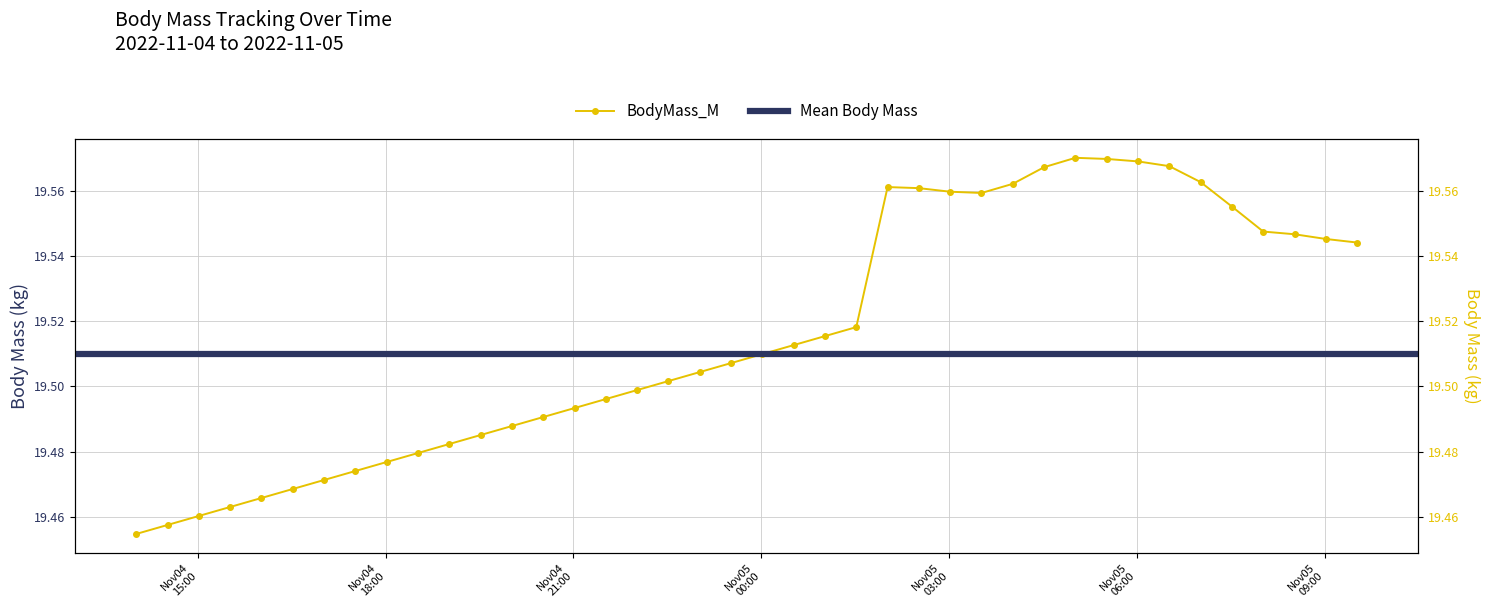

Reading right to left, what are all the values shown in this chart?

2022-11-05 09:31:00=19.5	2022-11-05 09:01:00=19.5	2022-11-05 08:31:00=19.5	2022-11-05 08:01:00=19.5	2022-11-05 07:31:00=19.6	2022-11-05 07:01:00=19.6	2022-11-05 06:31:00=19.6	2022-11-05 06:01:00=19.6	2022-11-05 05:31:00=19.6	2022-11-05 05:01:00=19.6	2022-11-05 04:31:00=19.6	2022-11-05 04:01:00=19.6	2022-11-05 03:31:00=19.6	2022-11-05 03:01:00=19.6	2022-11-05 02:31:00=19.6	2022-11-05 02:01:00=19.6	2022-11-05 01:31:00=19.5	2022-11-05 01:01:00=19.5	2022-11-05 00:31:00=19.5	2022-11-05 00:01:00=19.5	2022-11-04 23:31:00=19.5	2022-11-04 23:01:00=19.5	2022-11-04 22:31:00=19.5	2022-11-04 22:01:00=19.5	2022-11-04 21:31:00=19.5	2022-11-04 21:01:00=19.5	2022-11-04 20:31:00=19.5	2022-11-04 20:01:00=19.5	2022-11-04 19:31:00=19.5	2022-11-04 19:01:00=19.5	2022-11-04 18:31:00=19.5	2022-11-04 18:01:00=19.5	2022-11-04 17:31:00=19.5	2022-11-04 17:01:00=19.5	2022-11-04 16:31:00=19.5	2022-11-04 16:01:00=19.5	2022-11-04 15:31:00=19.5	2022-11-04 15:01:00=19.5	2022-11-04 14:31:00=19.5	2022-11-04 14:01:00=19.5